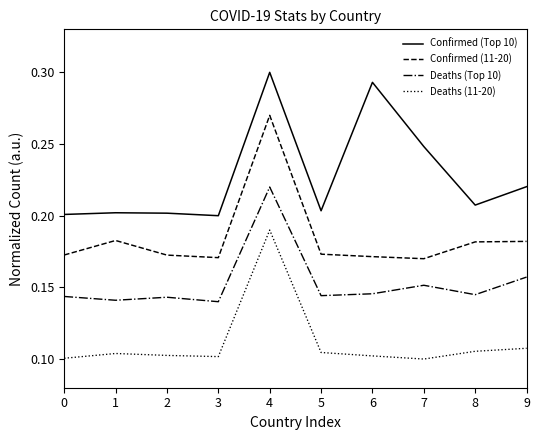

Is the value of Deaths (11-20) at 5 greater than the value of Confirmed (Top 10) at 6?

No